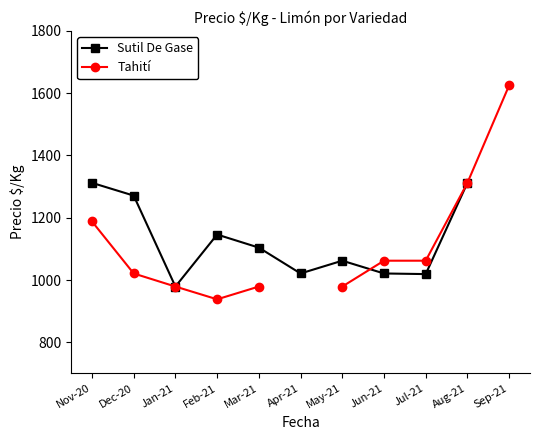

Which series changed the most between Feb-21 and Aug-21?

Tahití